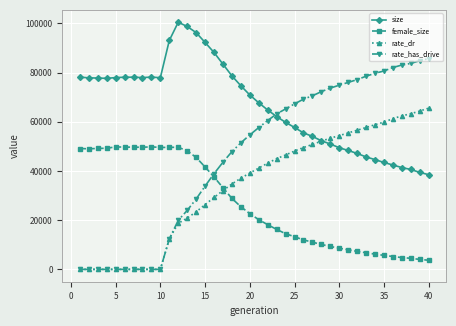

List the series in order of their peak value, lowest first.

female_size, rate_dr, rate_has_drive, size